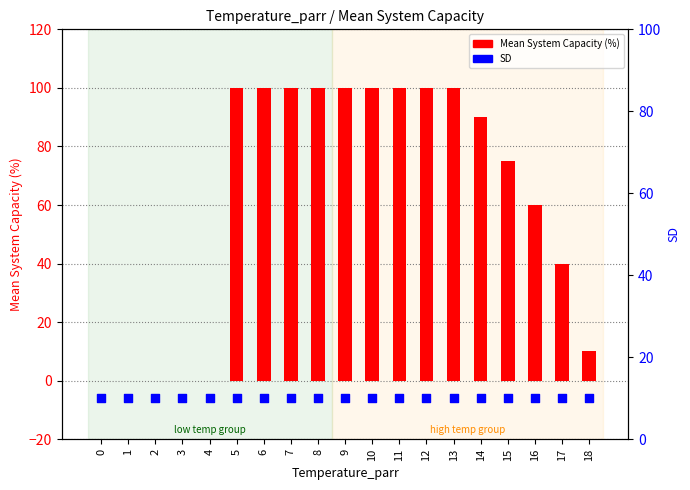

Which series has the largest total across all categories?

Mean System Capacity (%)